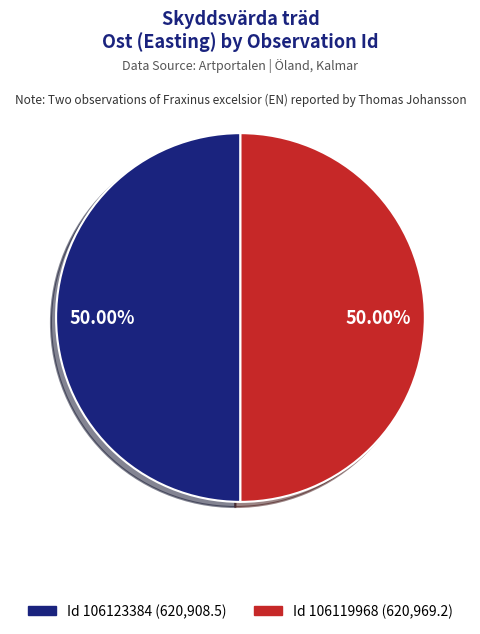

Do Id 106119968 and Id 106123384 together represent more than half of the pie?

Yes